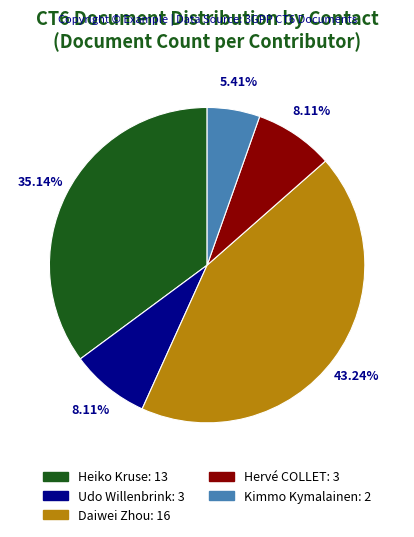

Does any single category account for the majority?

No